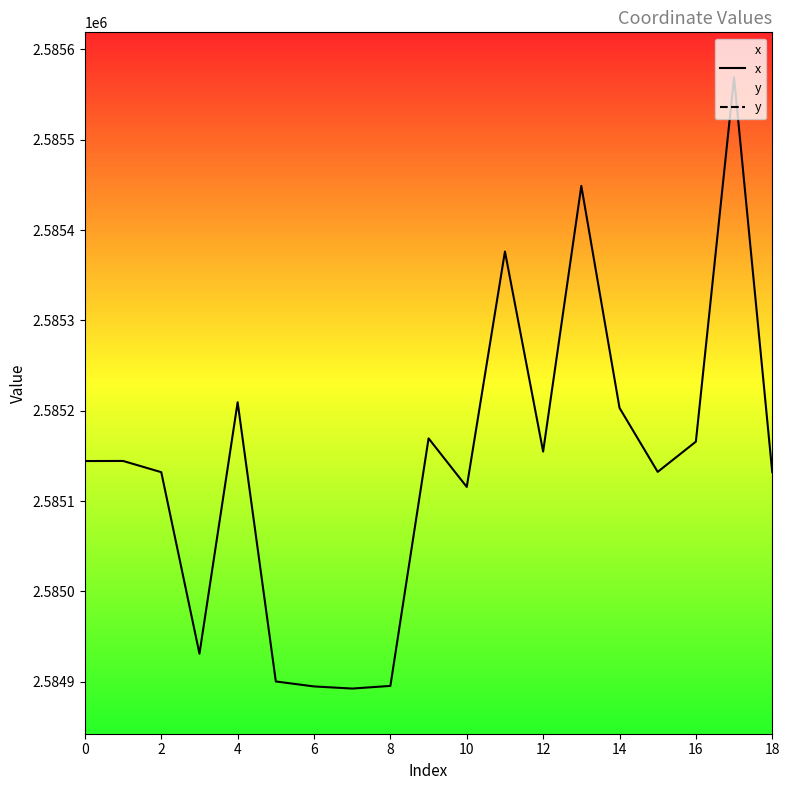

How many values in the x series exceed 2585144?

10